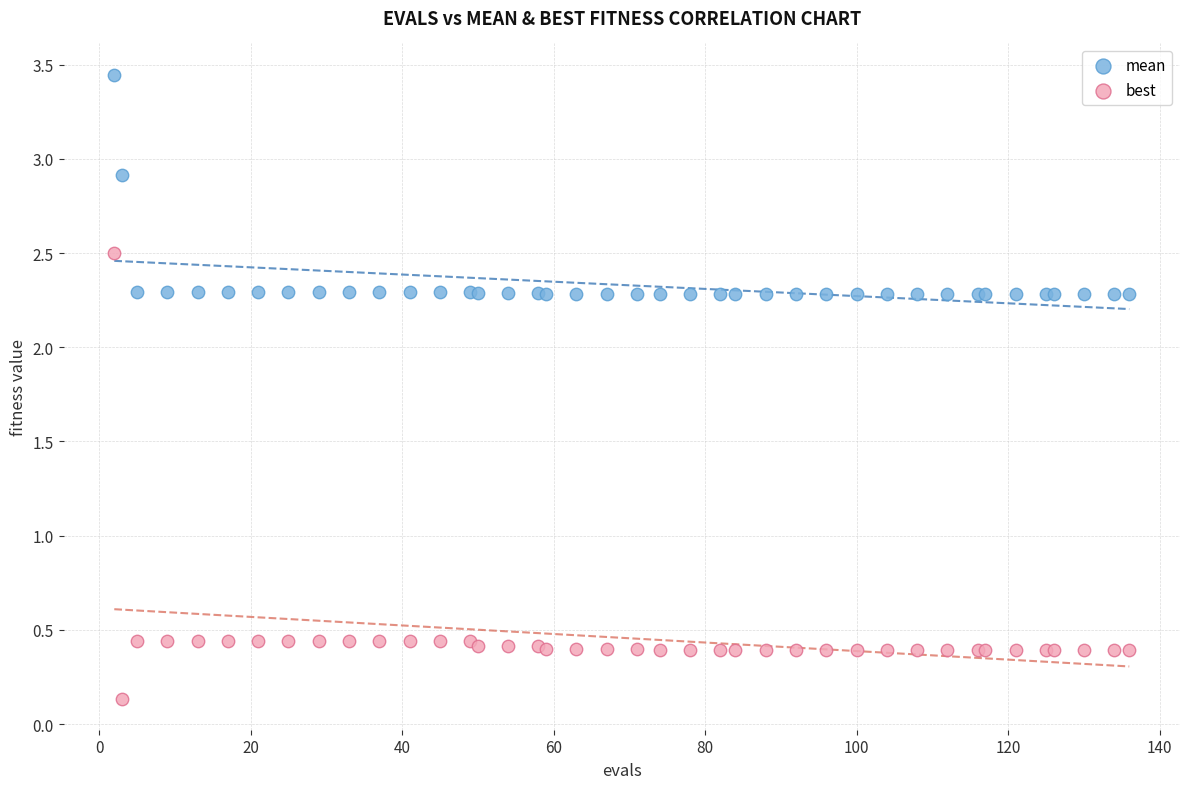

What is the X range (max minus min) for the scatter plot?

134.0